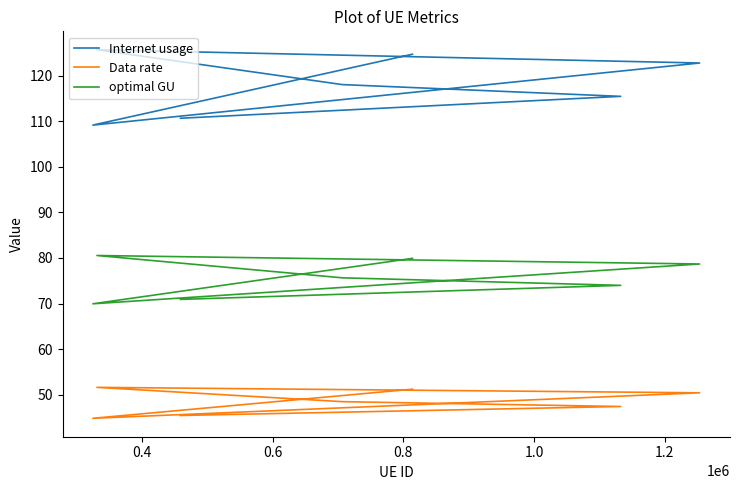

At which category does Data rate reach its first local peak?

0.8